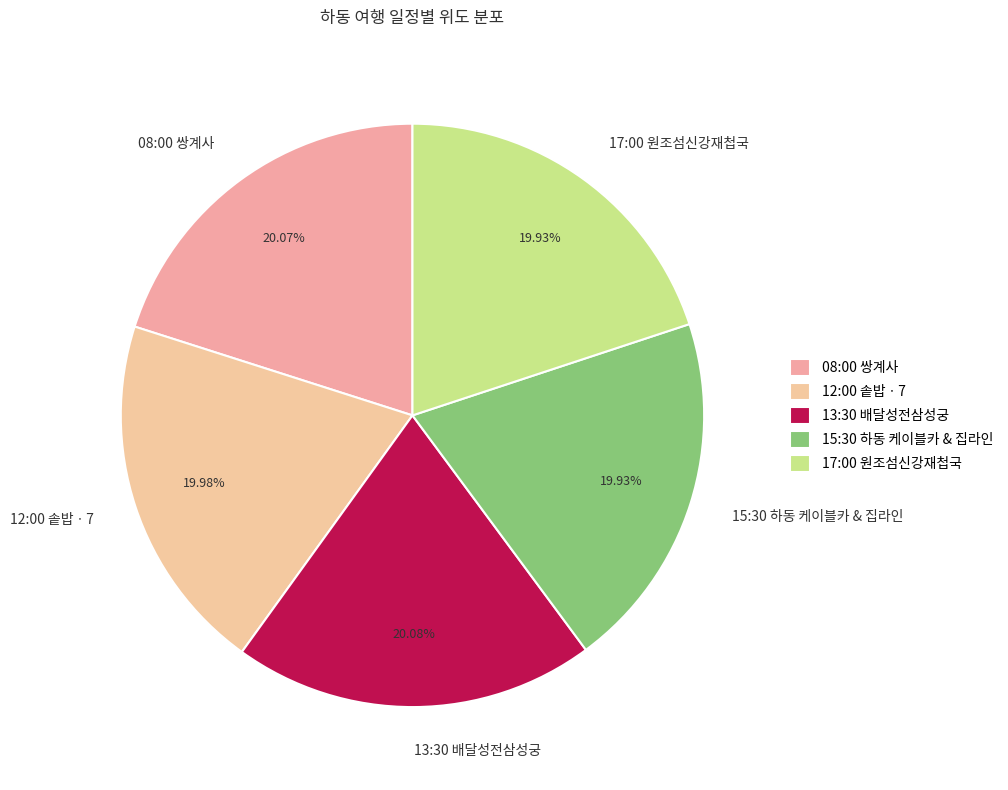

Combined, what portion of the pie is 17:00 원조섬신강재첩국 and 13:30 배달성전삼성궁?

40.0%